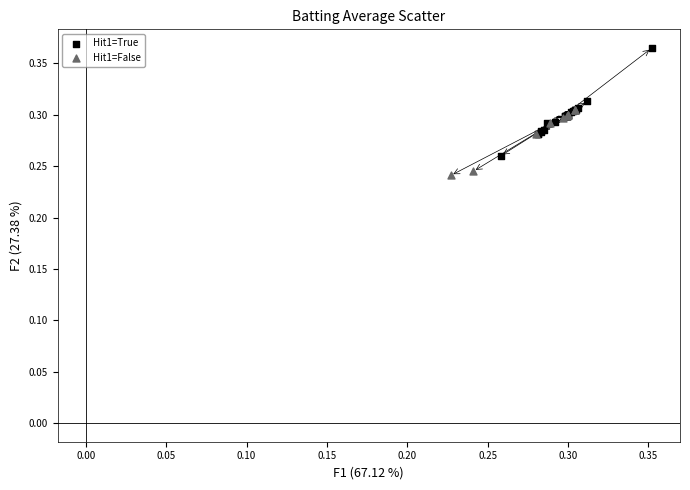

Which series has the largest Y range (max minus min)?

Hit1=True